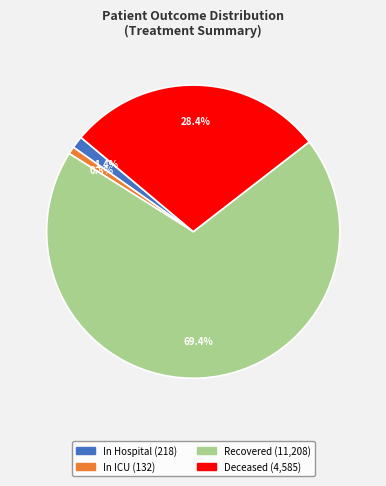

To the nearest percent, what is the average slice percentage?

25%